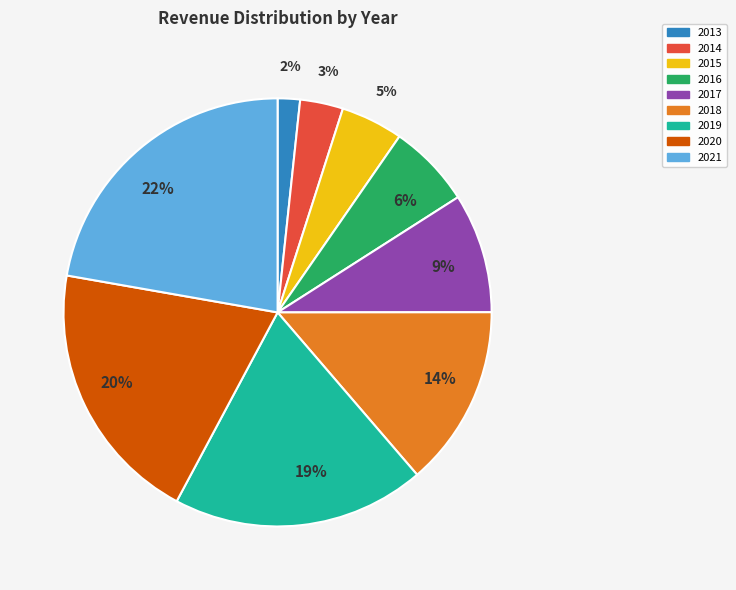

To the nearest percent, what portion does 2019 represent?

19%